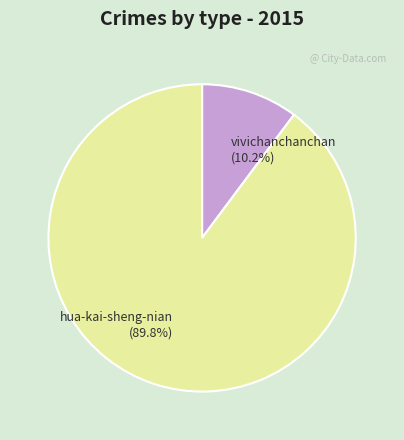

To the nearest percent, what is the difference between the largest and smallest slice percentages?

80%